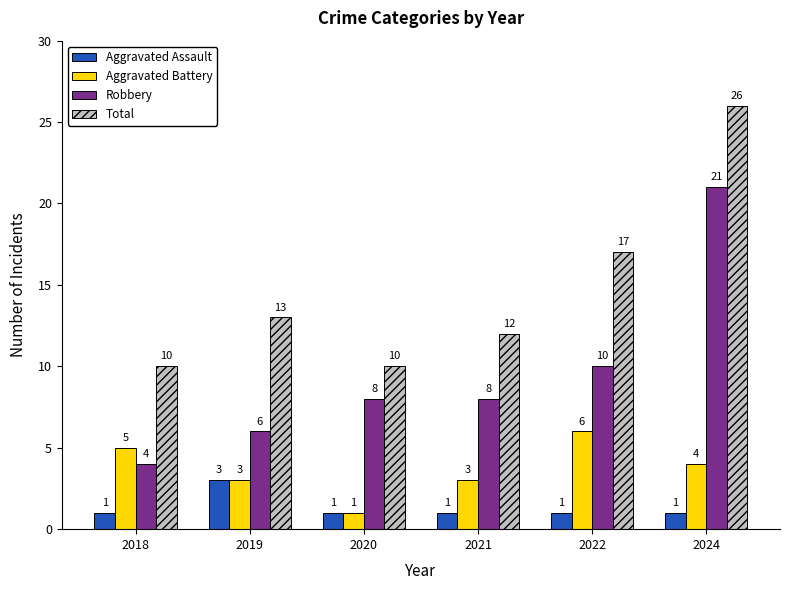

What is the difference between the second highest and minimum values in the Total series?

7